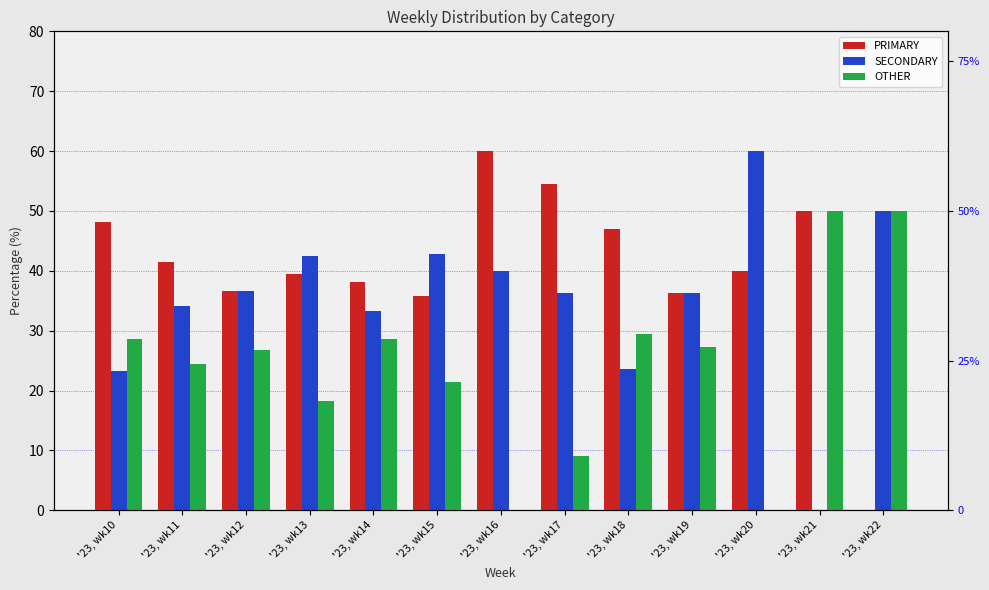

What is the difference between the PRIMARY values at '23, wk20 and '23, wk10?

8.2